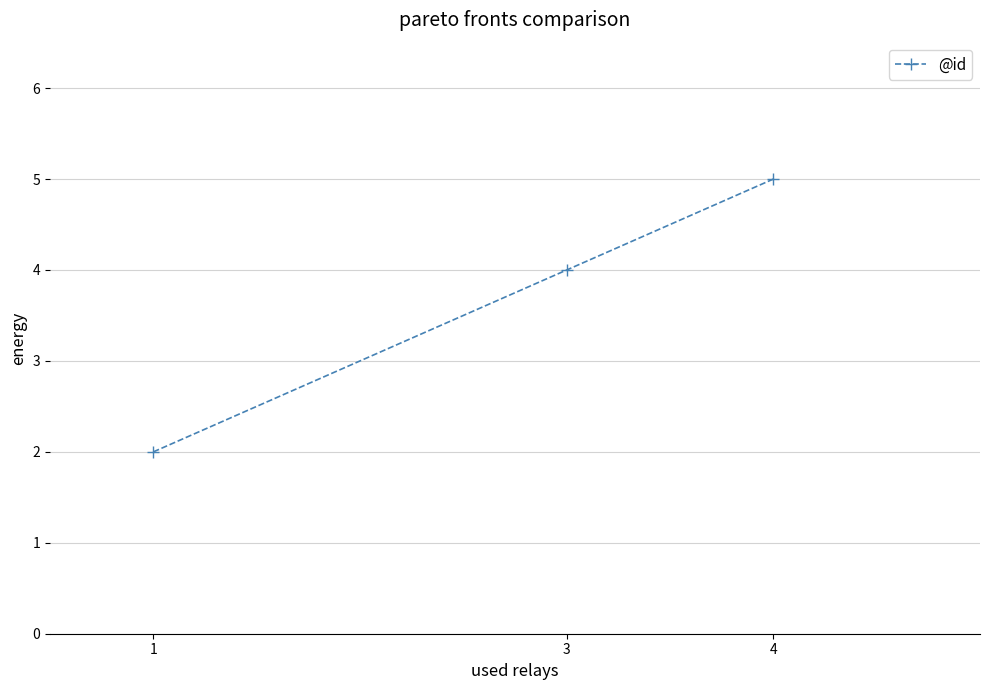

What is the average value?

4